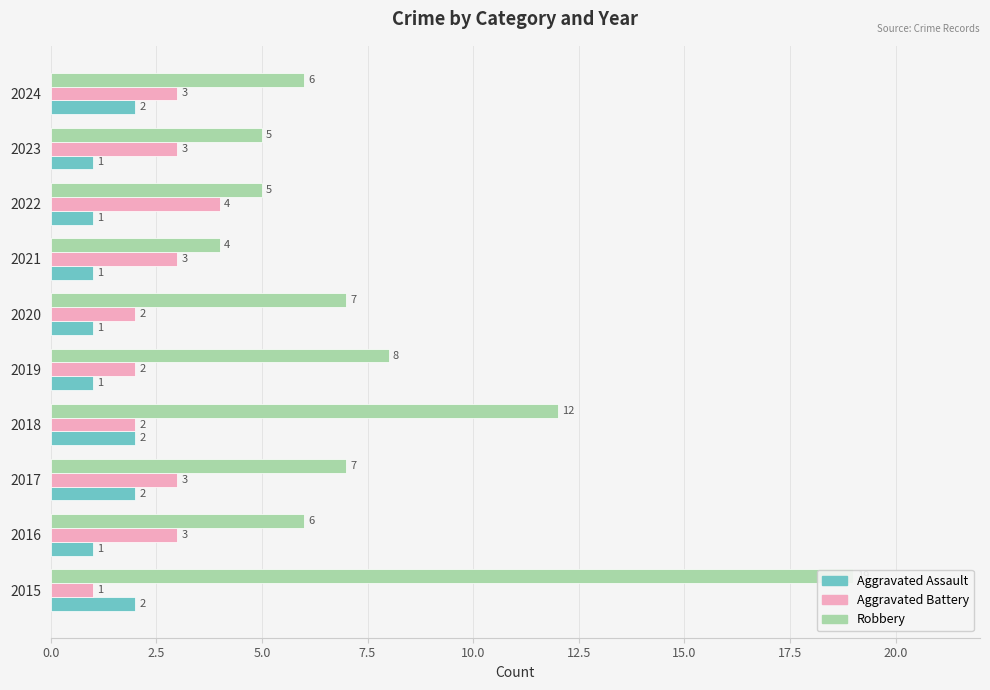

The Aggravated Assault series shows 1 at 2022. True or false?

False